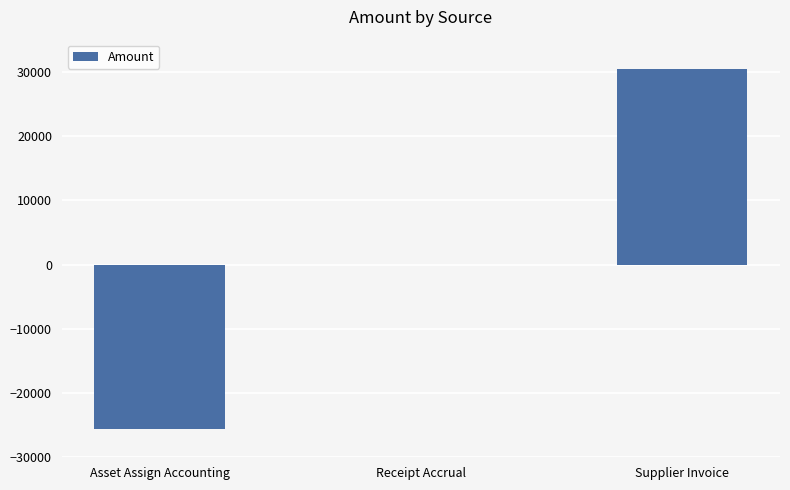

At which category does the chart reach its peak across all series?

Supplier Invoice